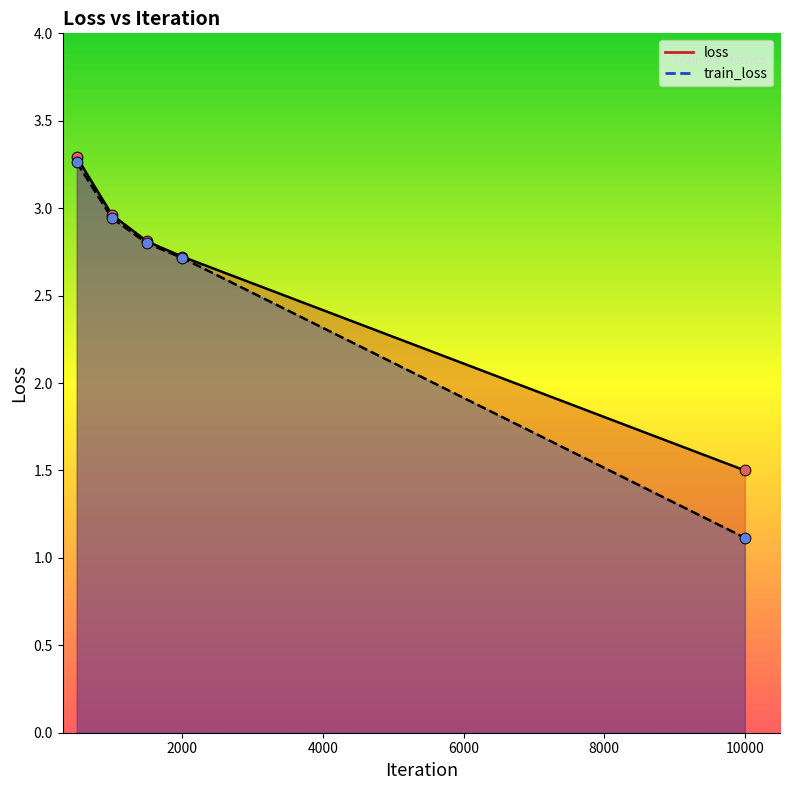

What is the total value across all series at 500?

6.6